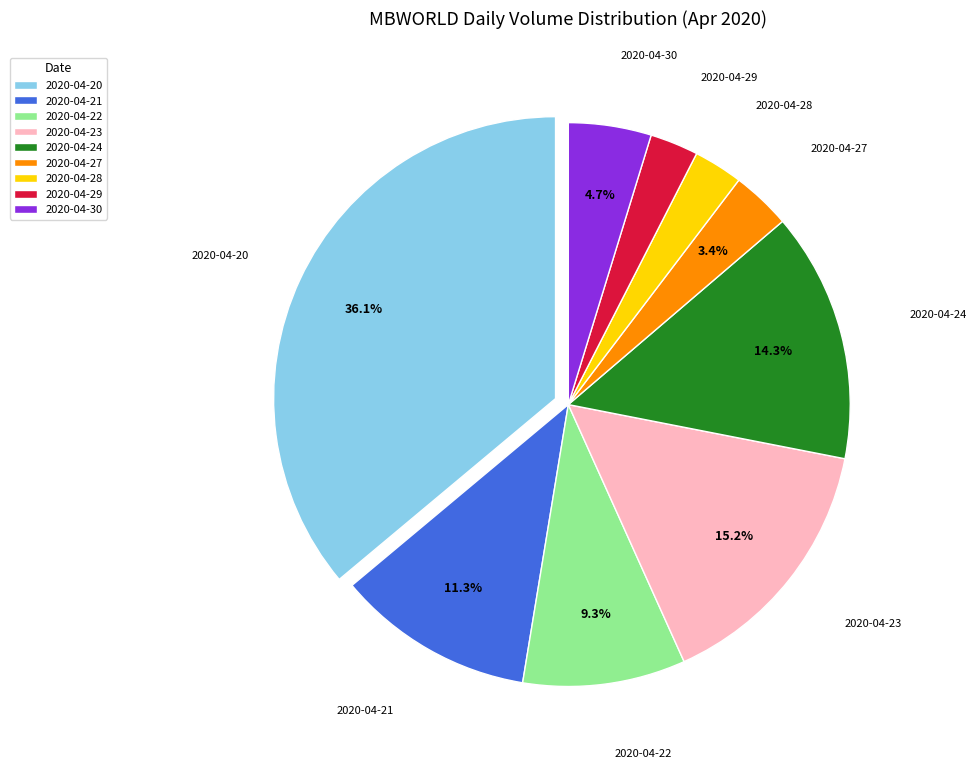

The 2020-04-21 slice represents 11% of the pie. True or false?

True